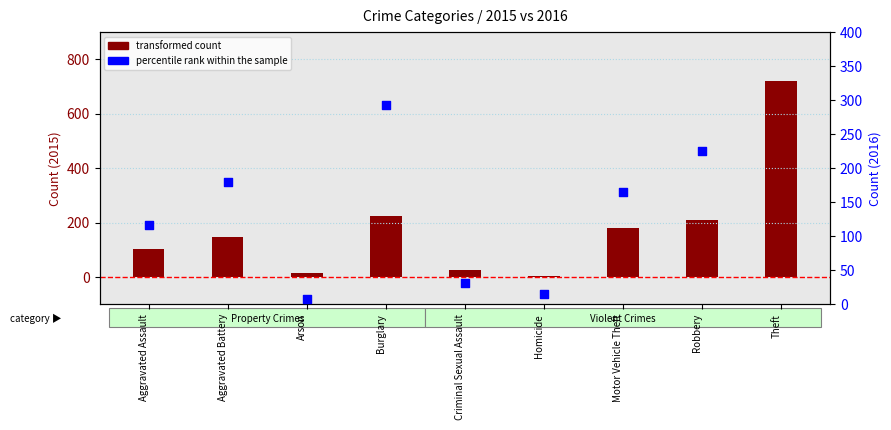

What is the total value across all series at Criminal Sexual Assault?

59